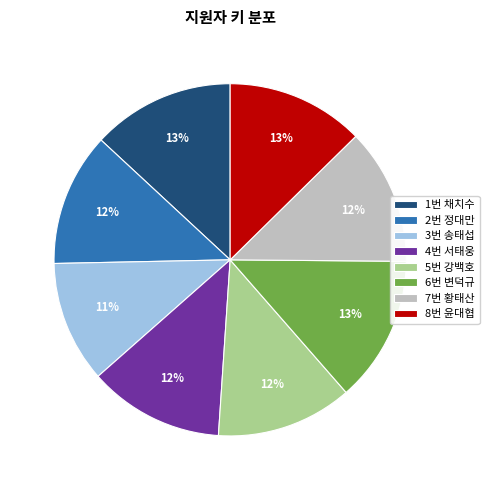

Does 3번 송태섭 represent more than half of the total?

No